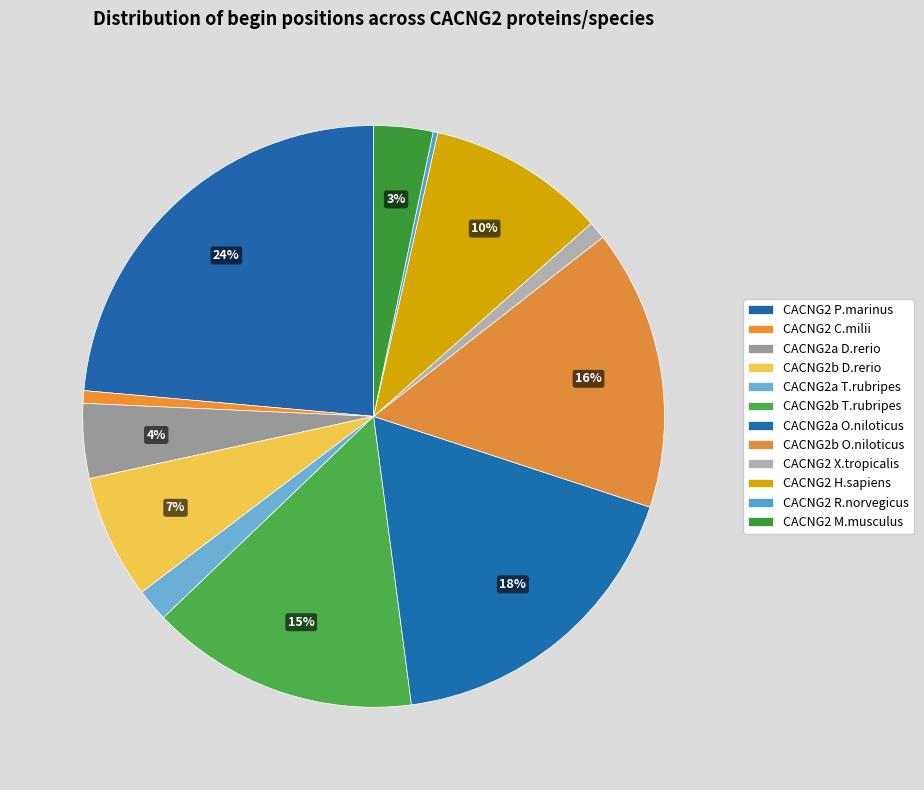

What percentage is NOT represented by CACNG2 P.marinus?

76.4%